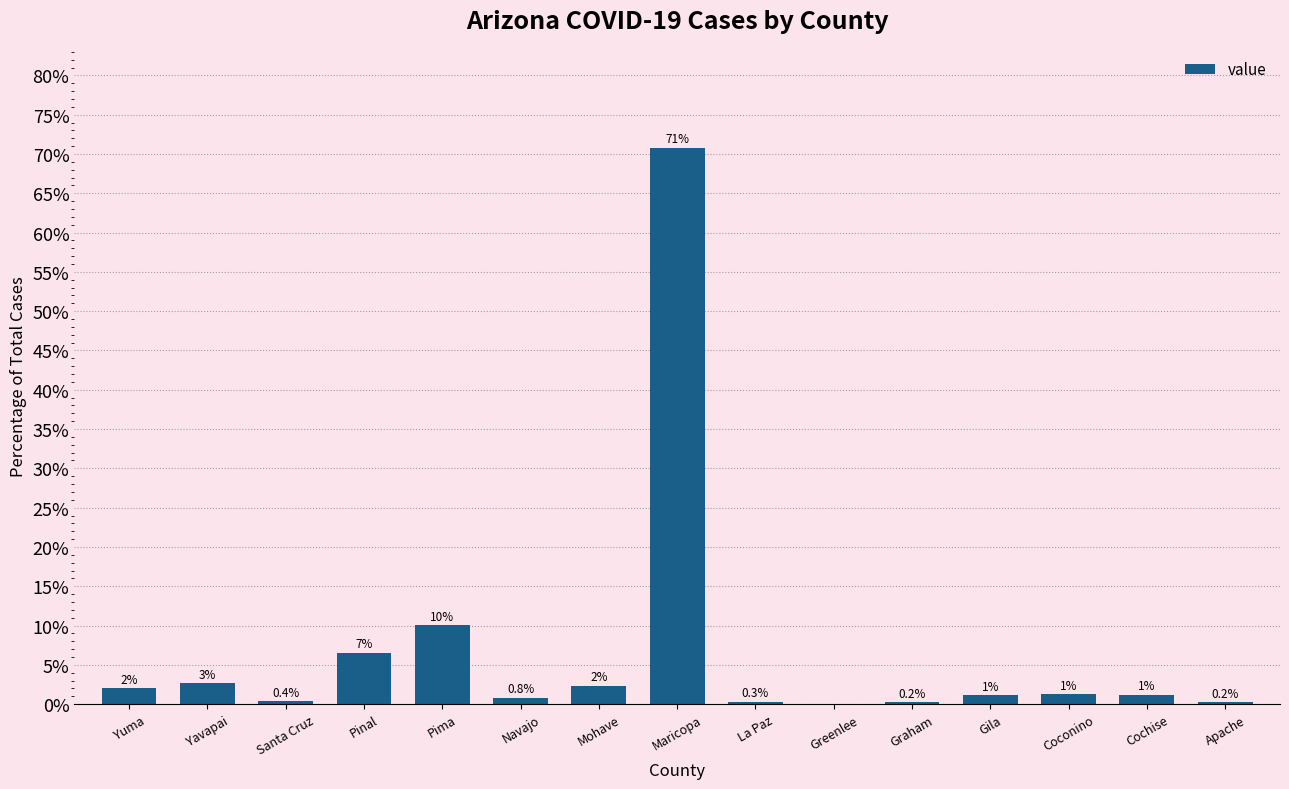

Count the number of values greater than 1.

9